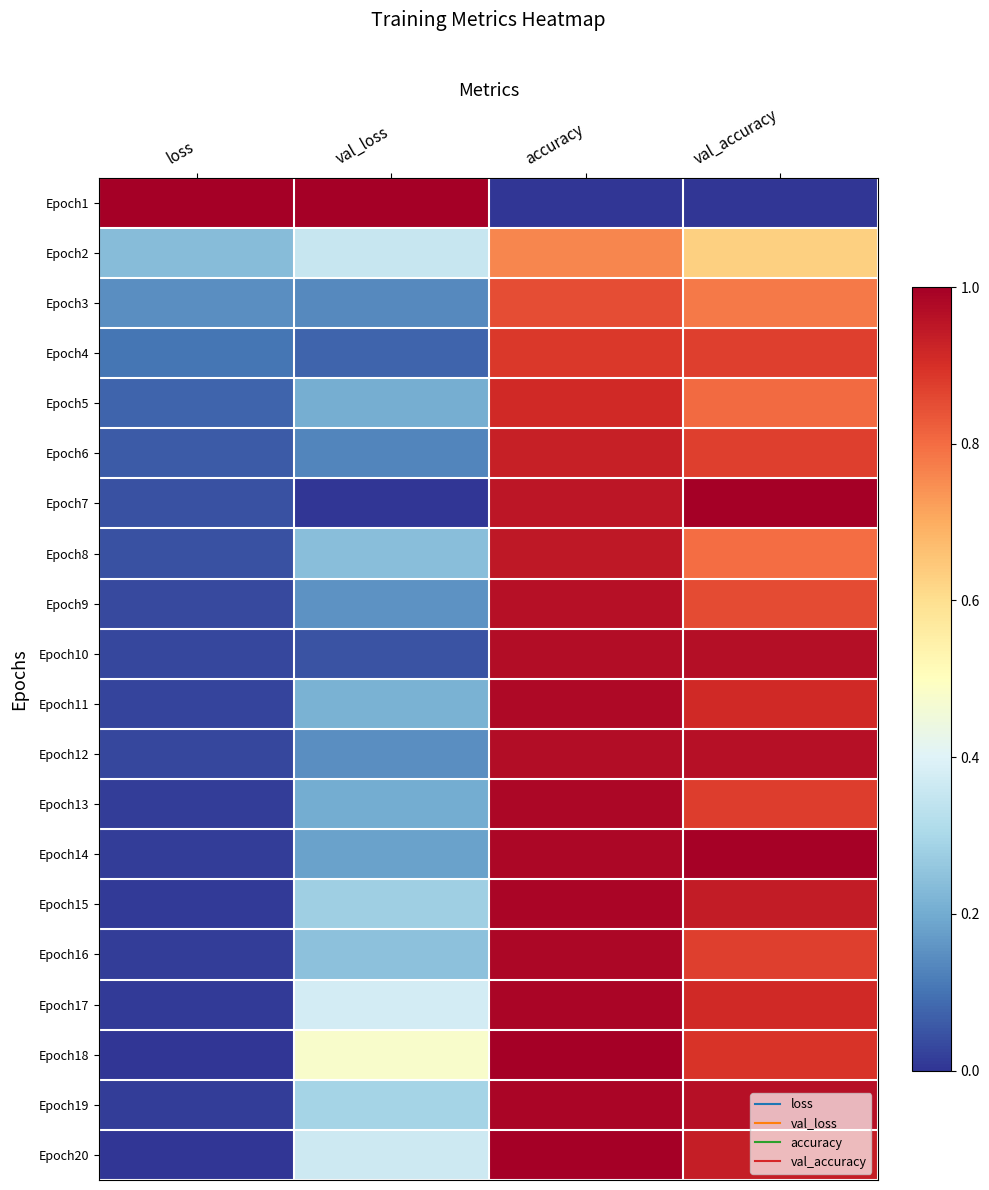

At val_accuracy, list the series in order from smallest to largest.

Epoch1, Epoch2, Epoch3, Epoch8, Epoch5, Epoch9, Epoch4, Epoch6, Epoch16, Epoch13, Epoch18, Epoch17, Epoch11, Epoch20, Epoch15, Epoch12, Epoch19, Epoch10, Epoch14, Epoch7